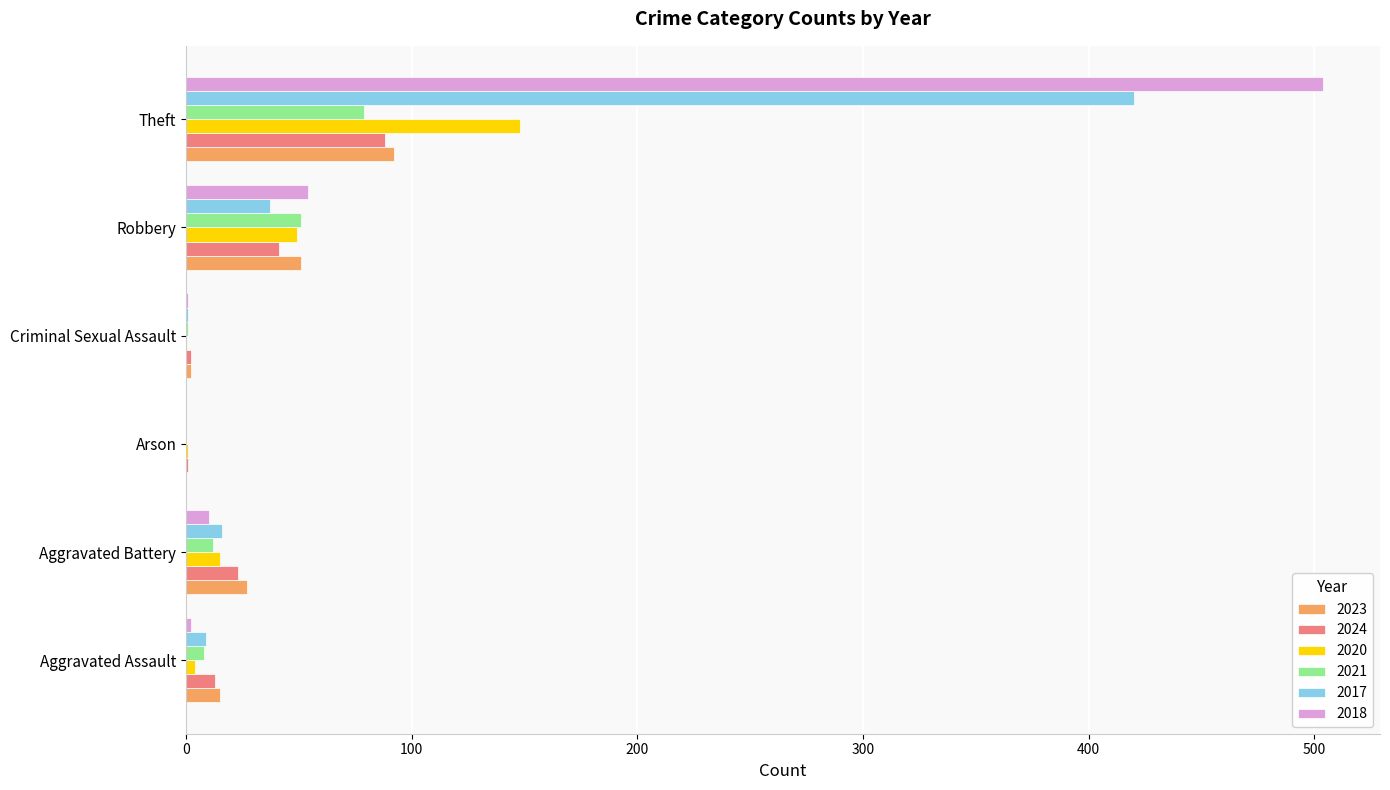

True or false: 2023 has a value of 51 at Robbery.

True